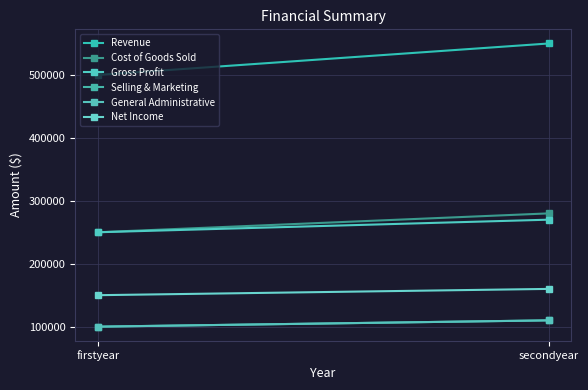

What value does the Selling & Marketing series have at secondyear?

110000